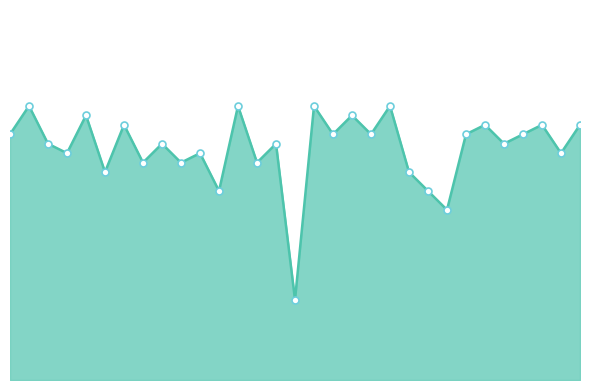

Does the chart have visible grid lines?

No